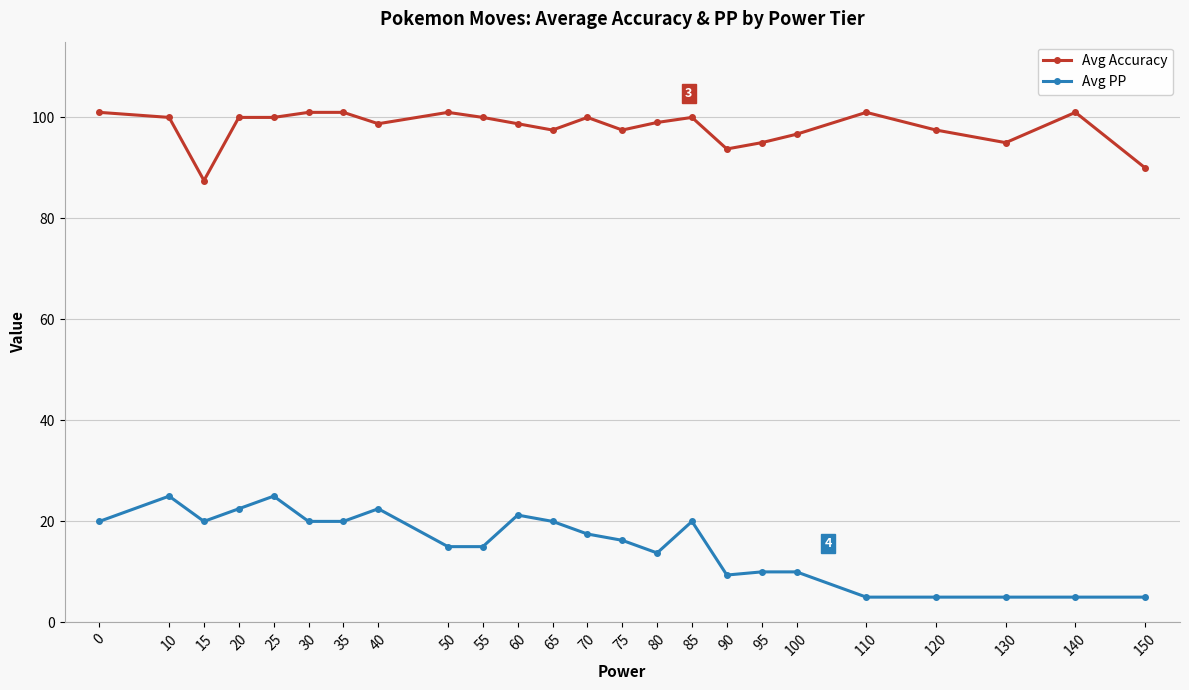

Which series has the largest total across all categories?

Avg Accuracy